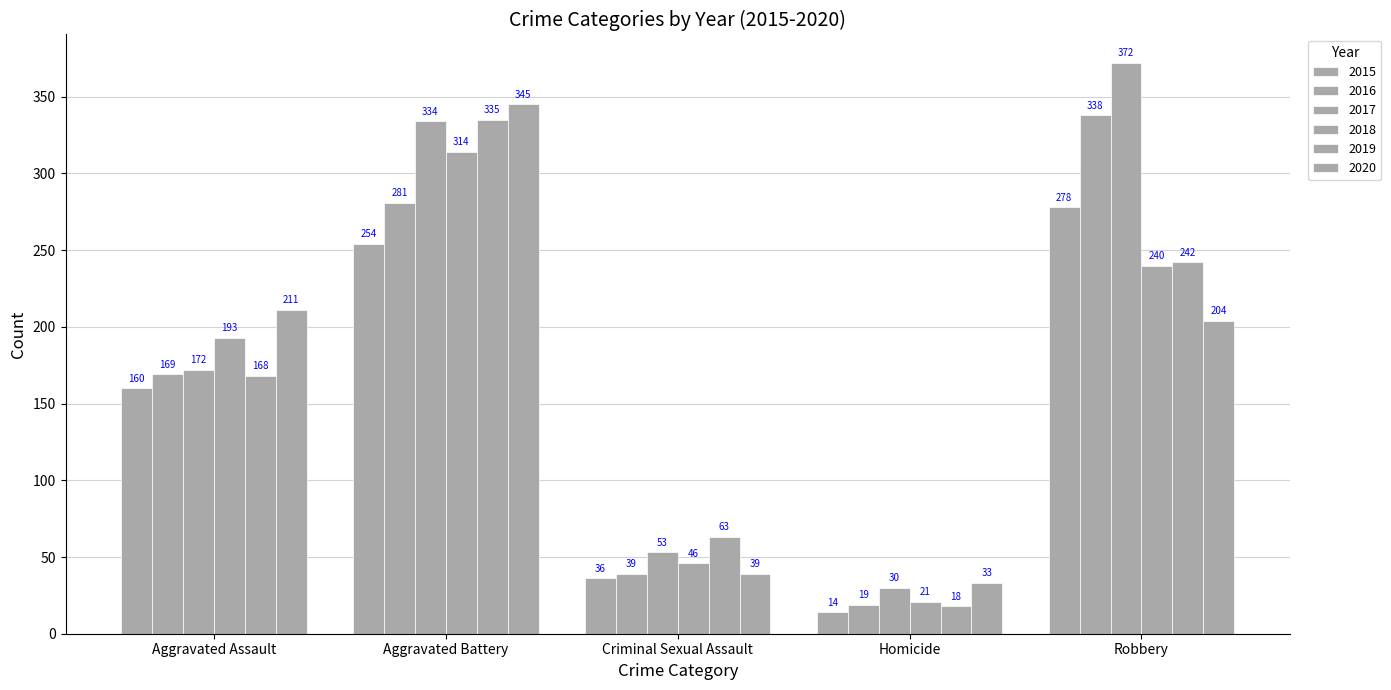

Count the 2019 values in the range 63 to 242.

3